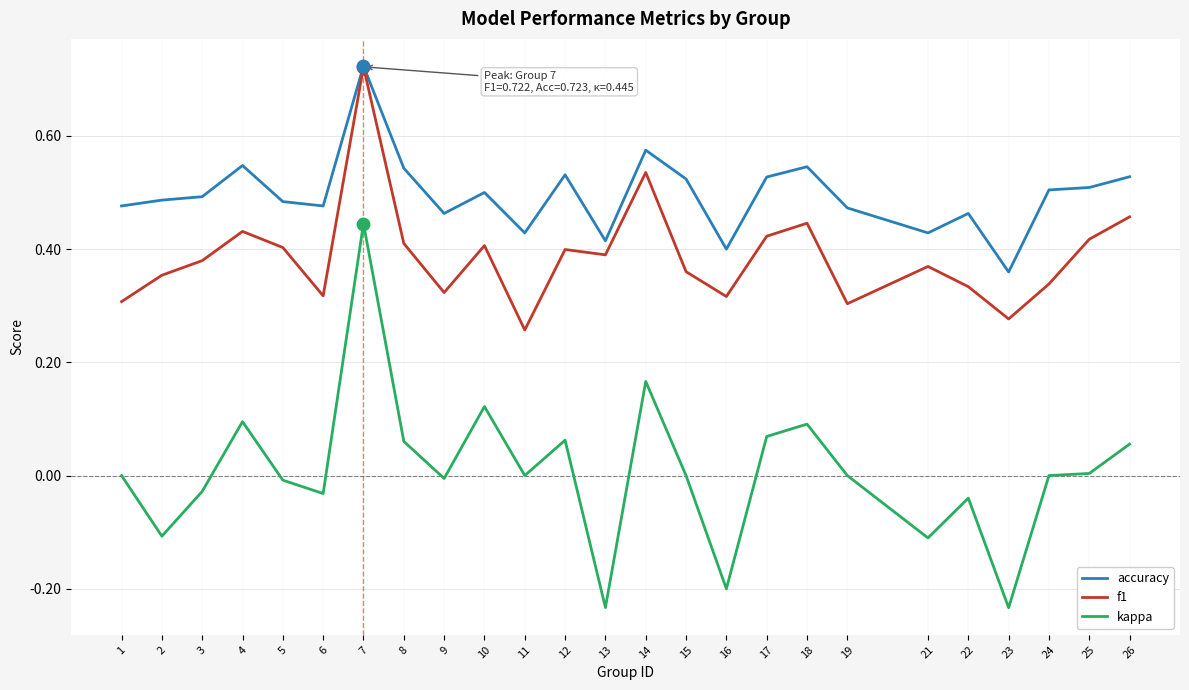

At which category is the sum across all series the highest?

7